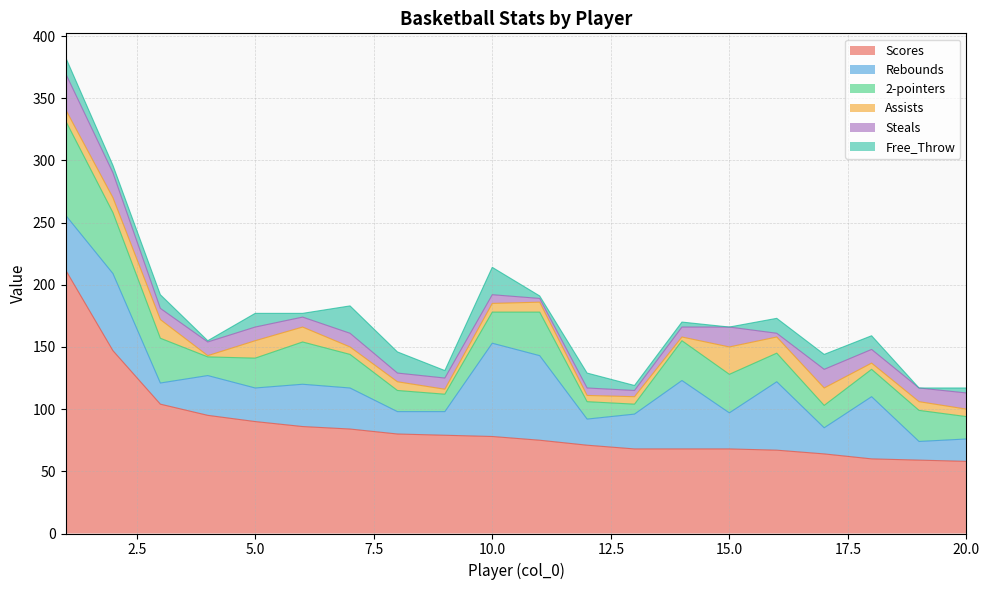

How many interior local valleys does the 2-pointers series have?

4